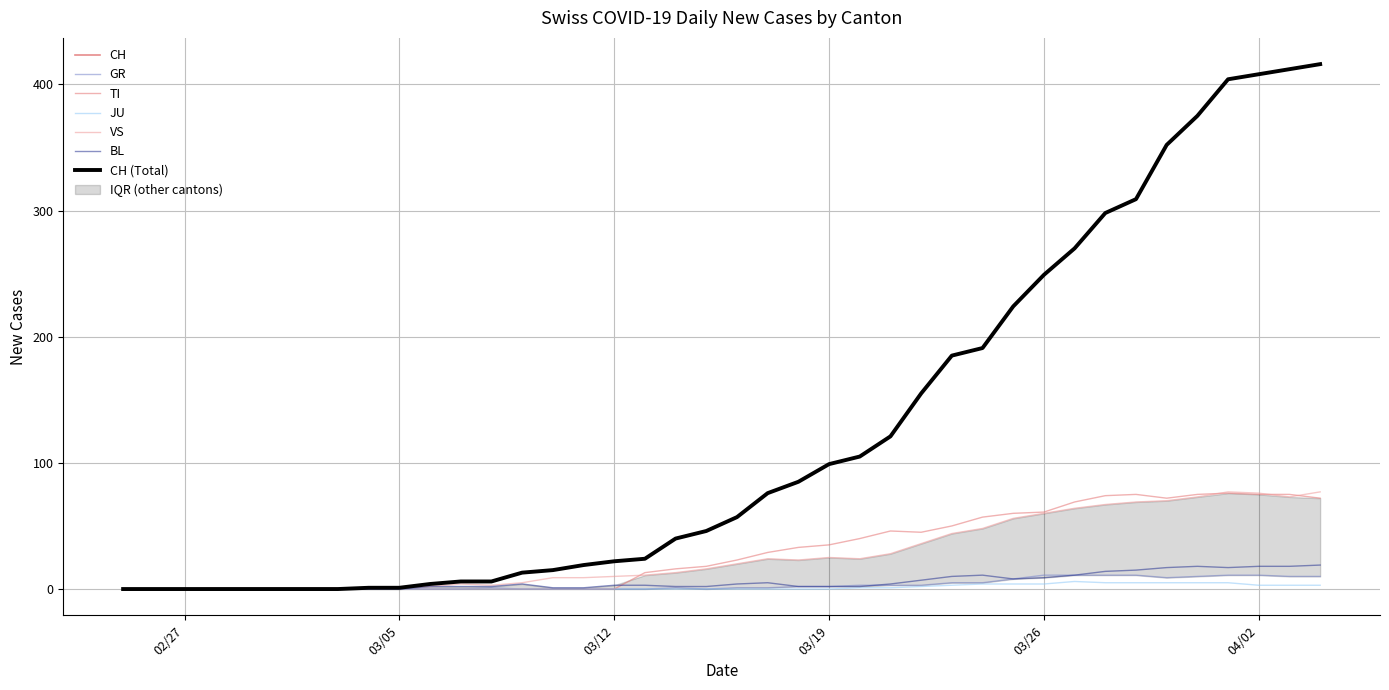

True or false: JU and GR intersect in this chart.

False